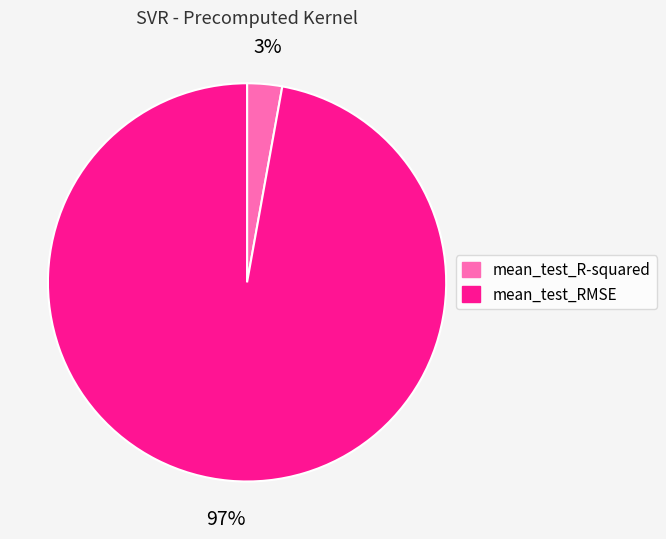

Which category has the biggest portion of the pie?

mean_test_RMSE